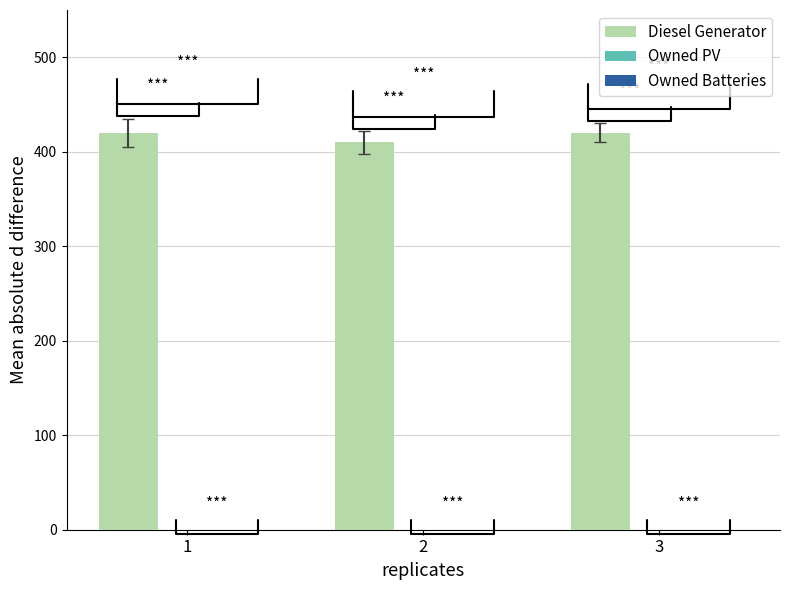

Approximately how many times larger is the value at 2 compared to 1?

1.0